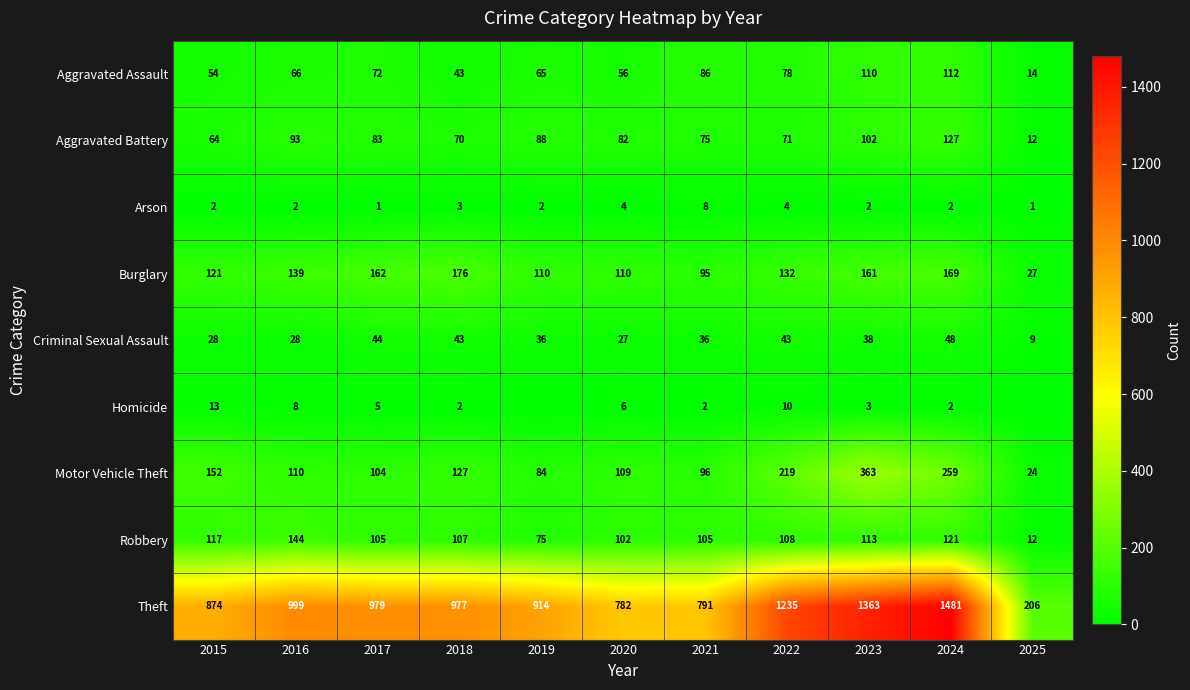

The value of Aggravated Battery at 2015 is 64. True or false?

True